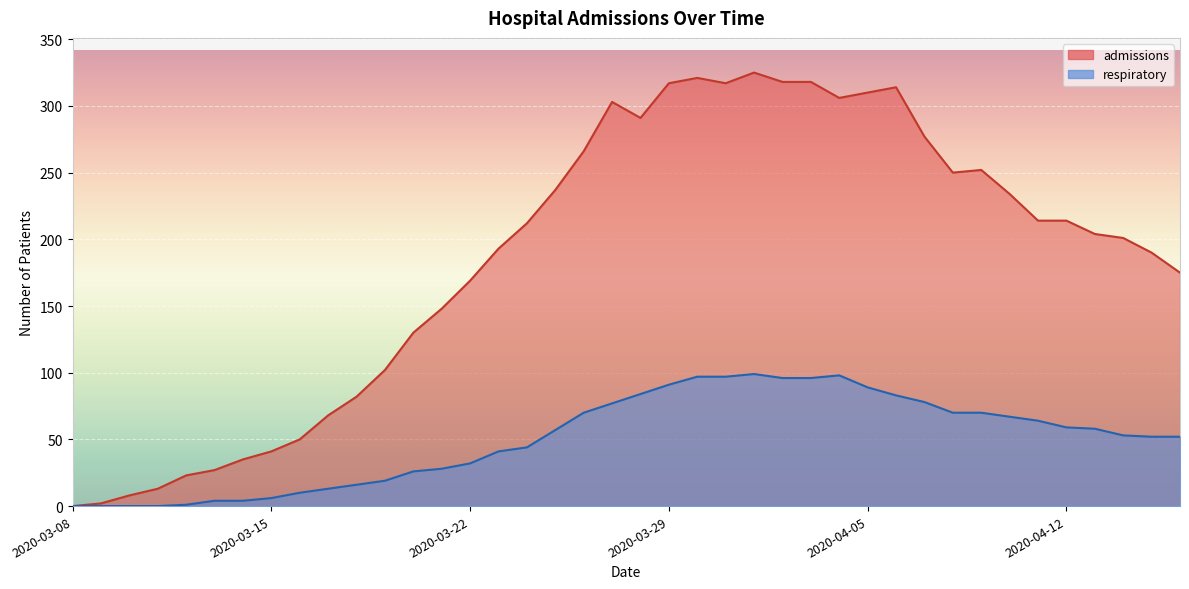

What is the greatest value displayed?

325